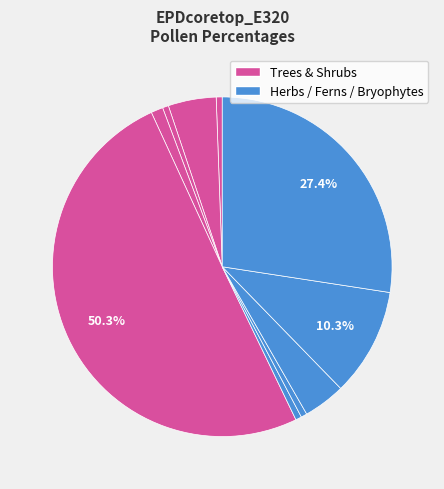

How many segments does this pie chart have?

10